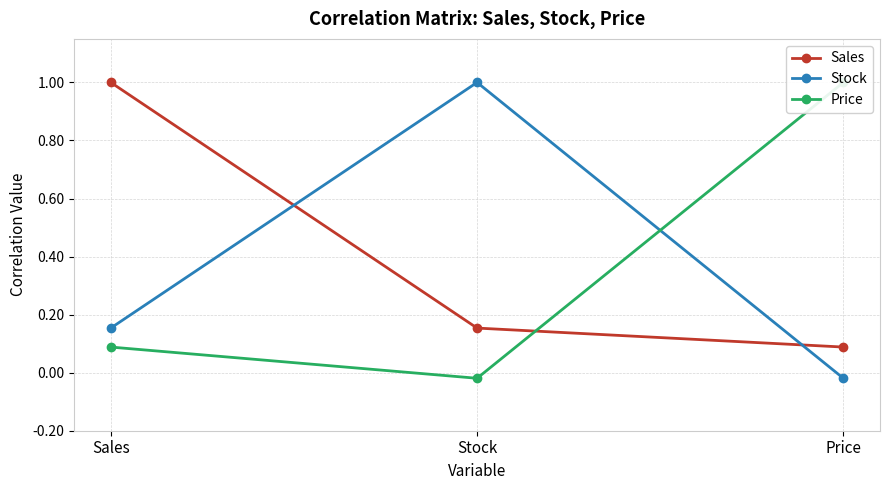

What is the label of the 2nd point from the left?

Stock